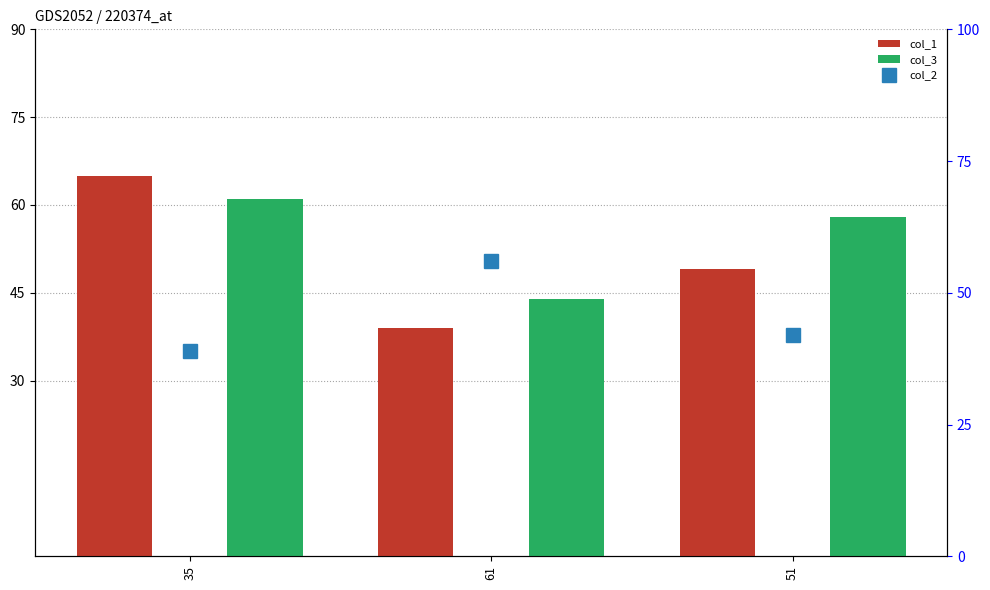

How many groups of bars are there?

3